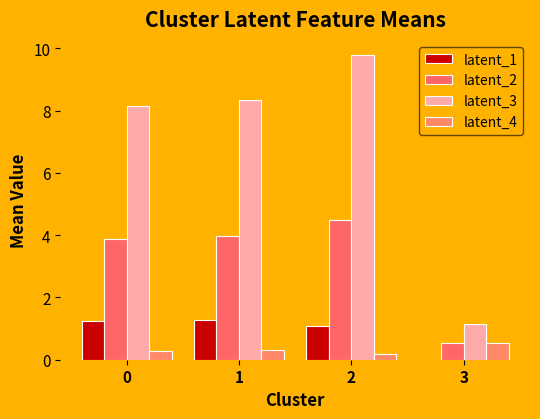

At which category does the chart reach its minimum across all series?

3